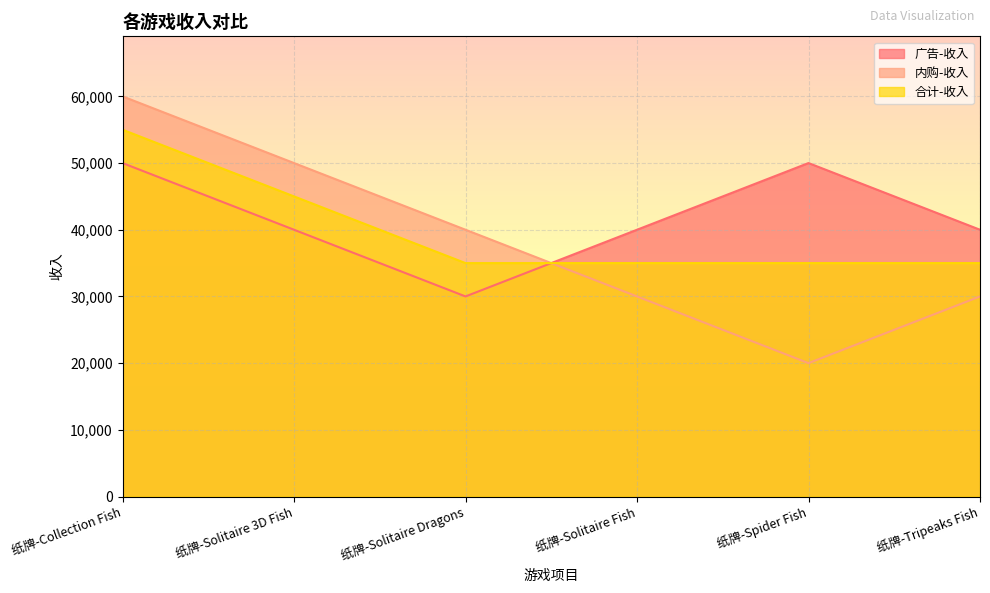

Which series has the largest total across all categories?

广告-收入